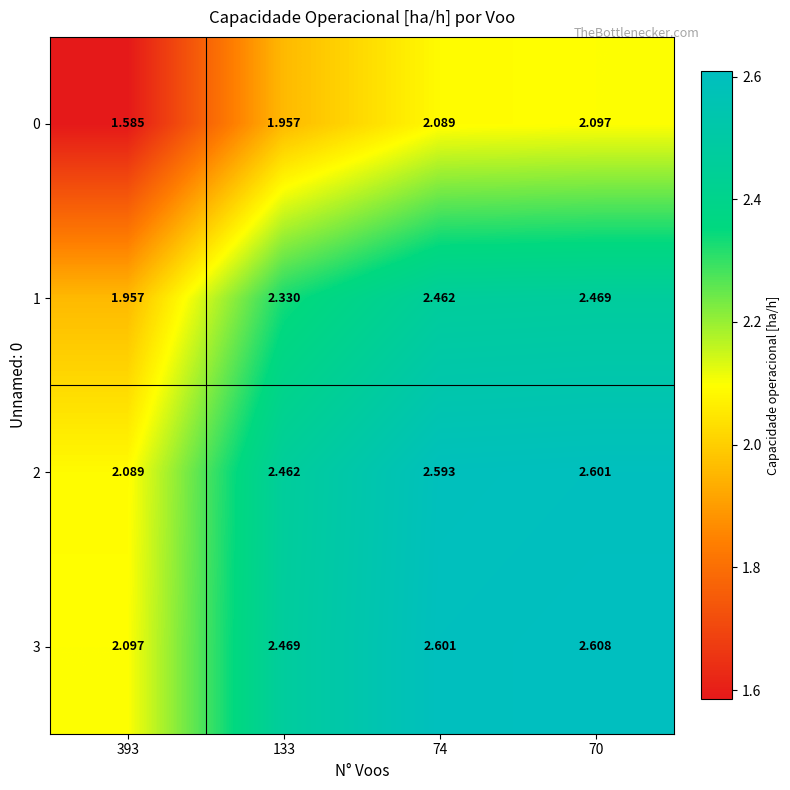

How many categories are shown in the chart?

4